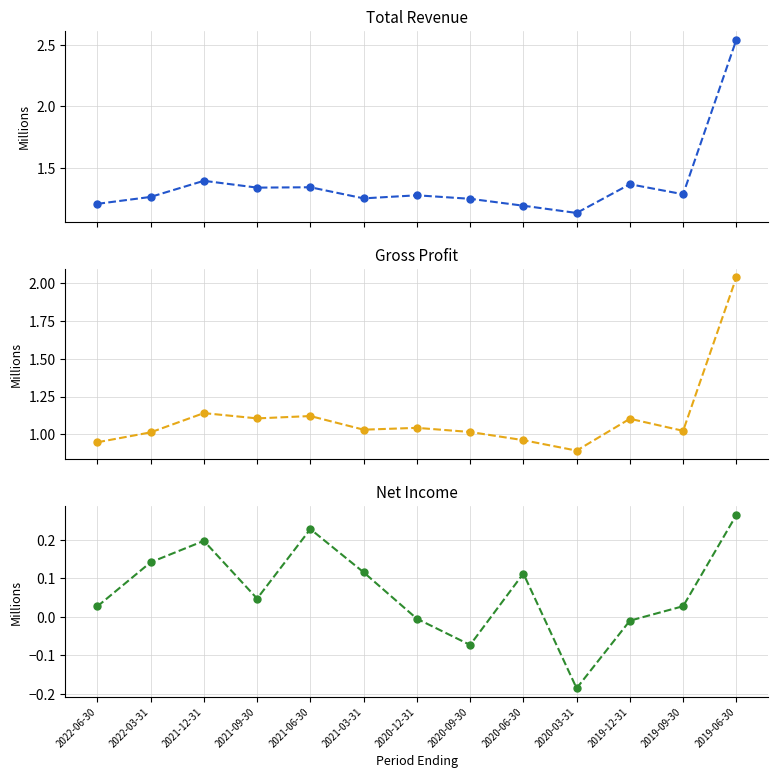

Reading left to right, transcribe all the data shown in this chart.

Total Revenue: 2022-06-30=1.2	2022-03-31=1.3	2021-12-31=1.4	2021-09-30=1.3	2021-06-30=1.3	2021-03-31=1.3	2020-12-31=1.3	2020-09-30=1.2	2020-06-30=1.2	2020-03-31=1.1	2019-12-31=1.4	2019-09-30=1.3	2019-06-30=2.5
Gross Profit: 2022-06-30=0.9	2022-03-31=1.0	2021-12-31=1.1	2021-09-30=1.1	2021-06-30=1.1	2021-03-31=1.0	2020-12-31=1.0	2020-09-30=1.0	2020-06-30=1.0	2020-03-31=0.9	2019-12-31=1.1	2019-09-30=1.0	2019-06-30=2.0
Net Income: 2022-06-30=0.0	2022-03-31=0.1	2021-12-31=0.2	2021-09-30=0.0	2021-06-30=0.2	2021-03-31=0.1	2020-12-31=-0.0	2020-09-30=-0.1	2020-06-30=0.1	2020-03-31=-0.2	2019-12-31=-0.0	2019-09-30=0.0	2019-06-30=0.3